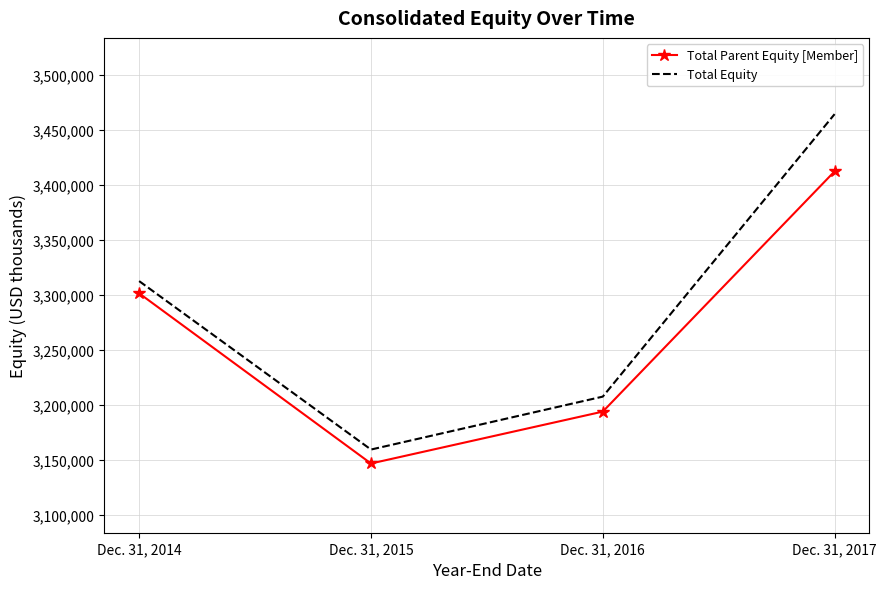

Which series has the largest total across all categories?

Total Equity